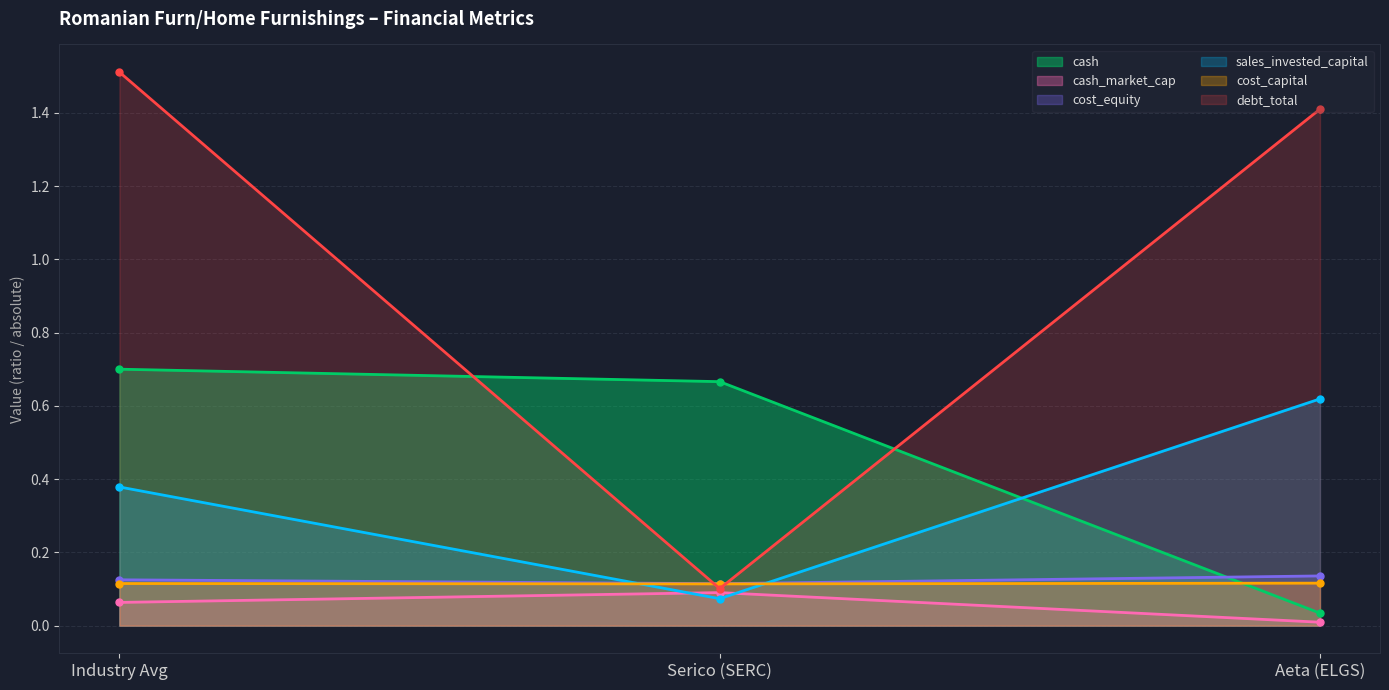

Rank the categories by cash value from lowest to highest.

Aeta (ELGS), Serico (SERC), Industry Avg